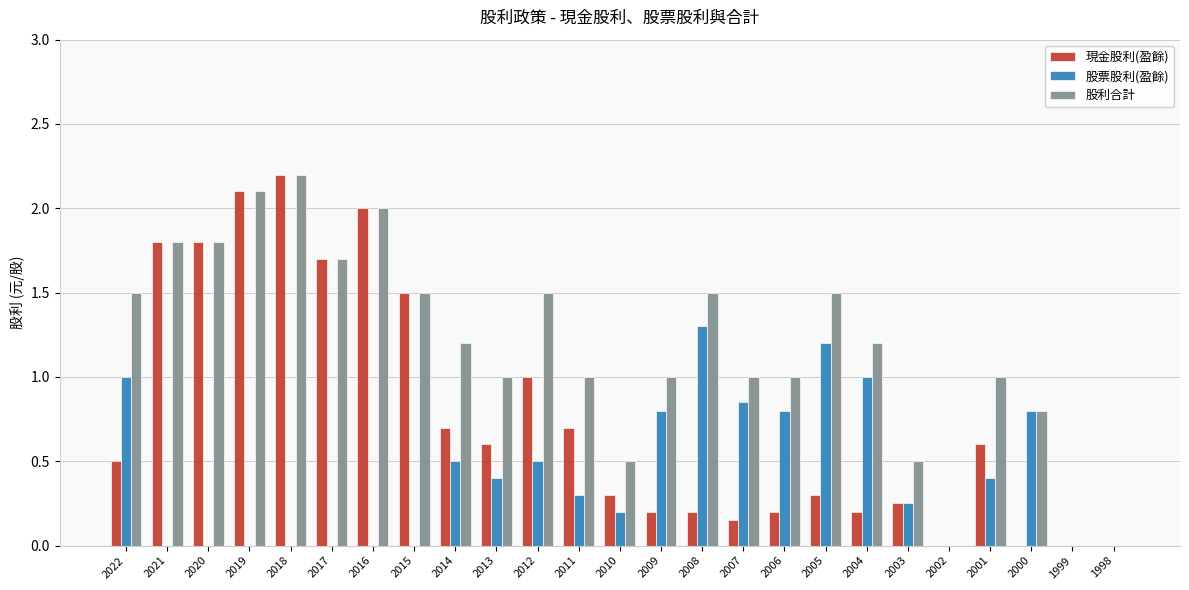

At which label does 股利合計 first exceed 1?

2022